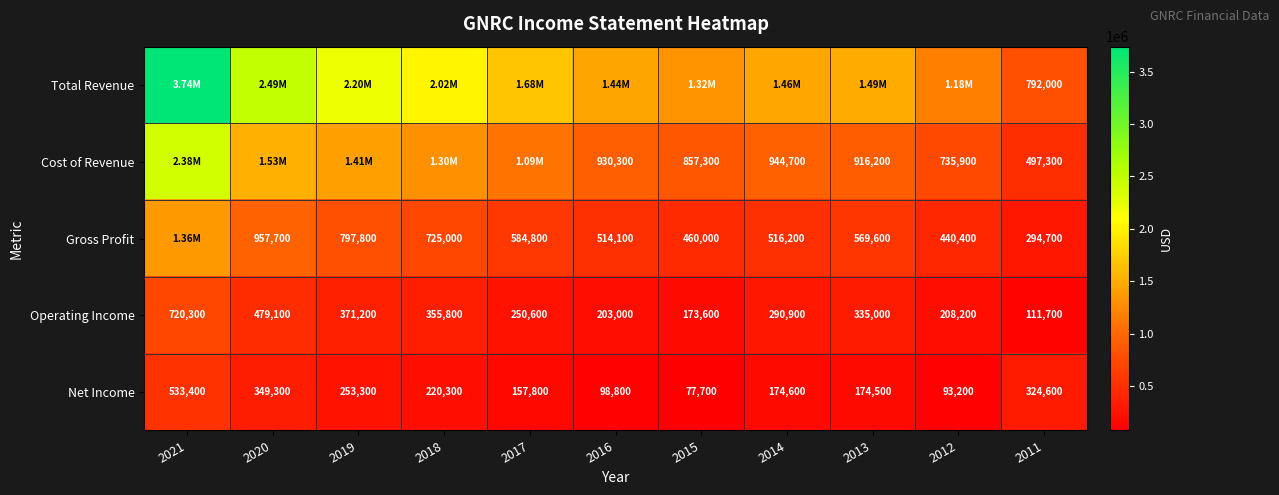

Rank the categories by Net Income value from lowest to highest.

2015, 2012, 2016, 2017, 2013, 2014, 2018, 2019, 2011, 2020, 2021